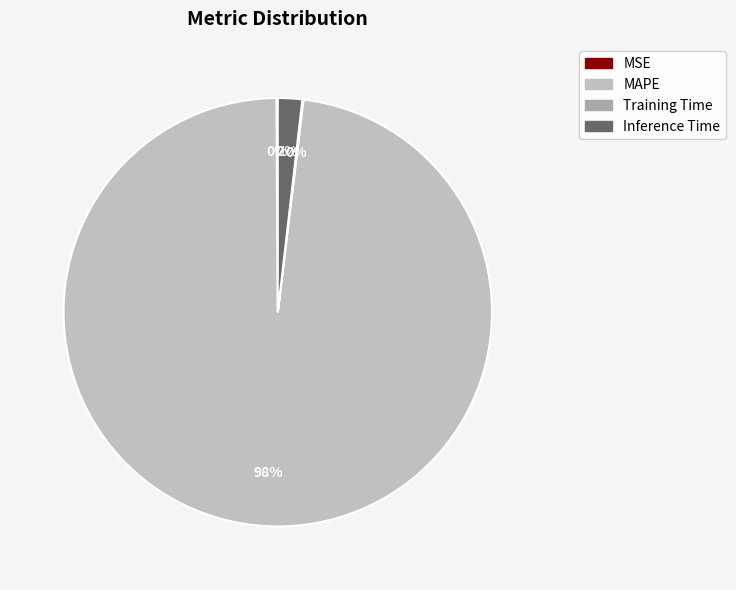

Does MAPE represent more than half of the total?

Yes